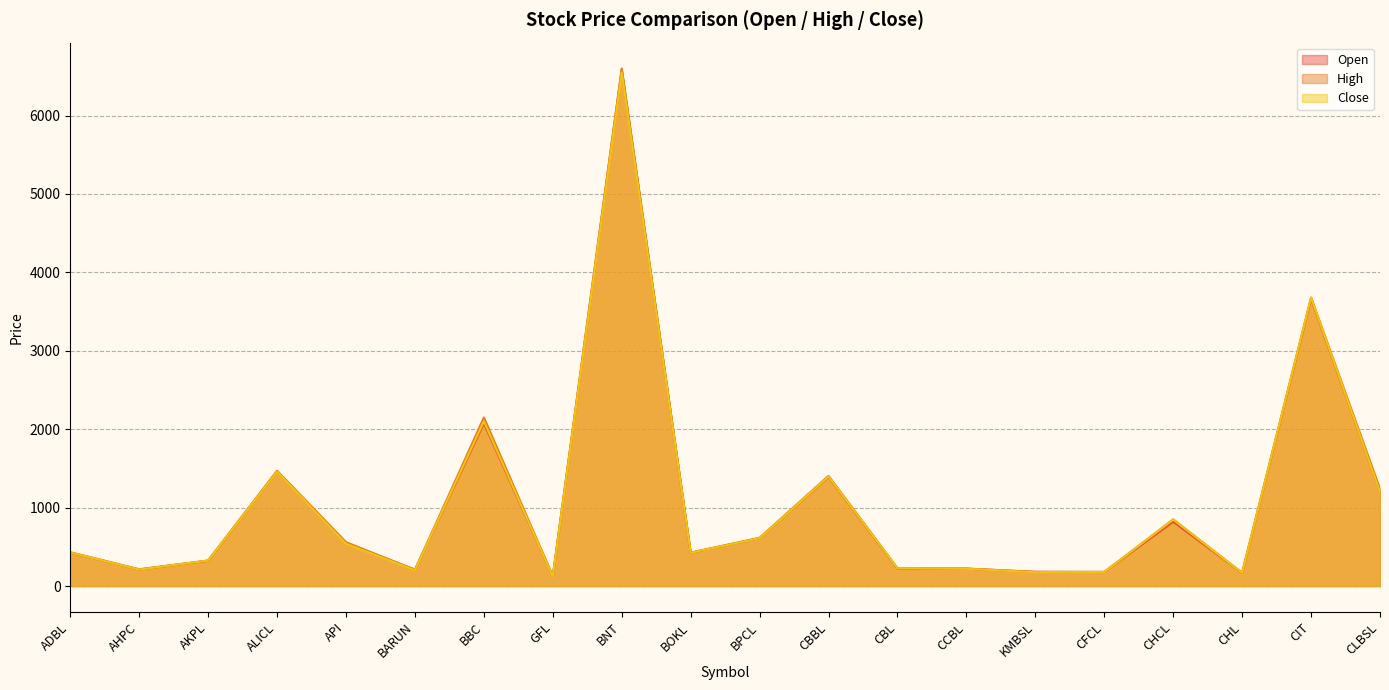

What is the average value of the Open series?

1053